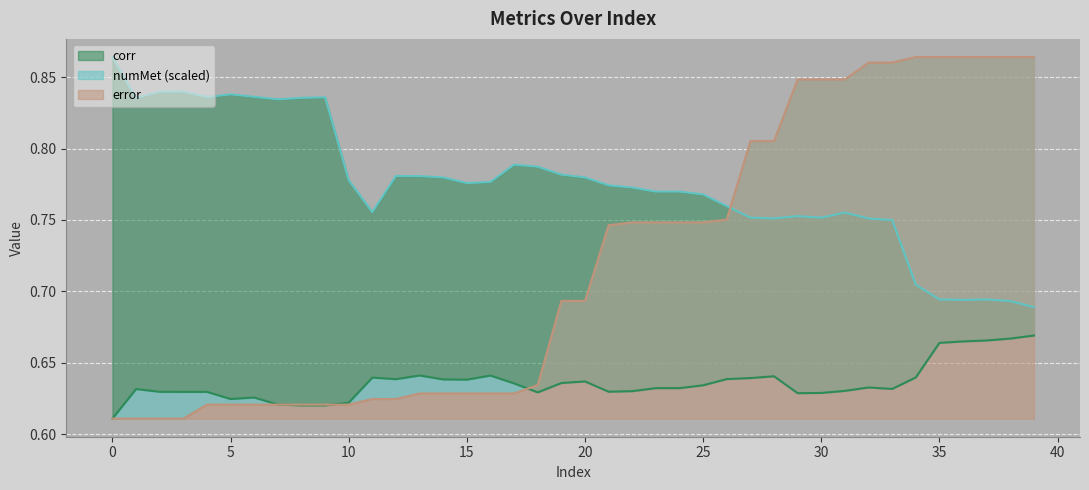

What are all the series names shown in the legend?

corr, error, numMet